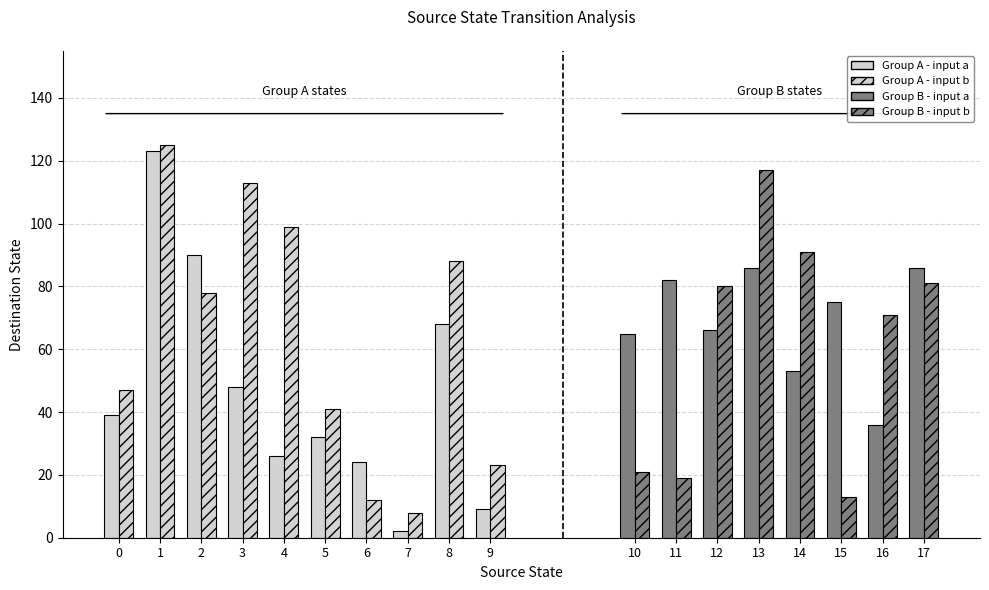

How many groups of bars are there?

18